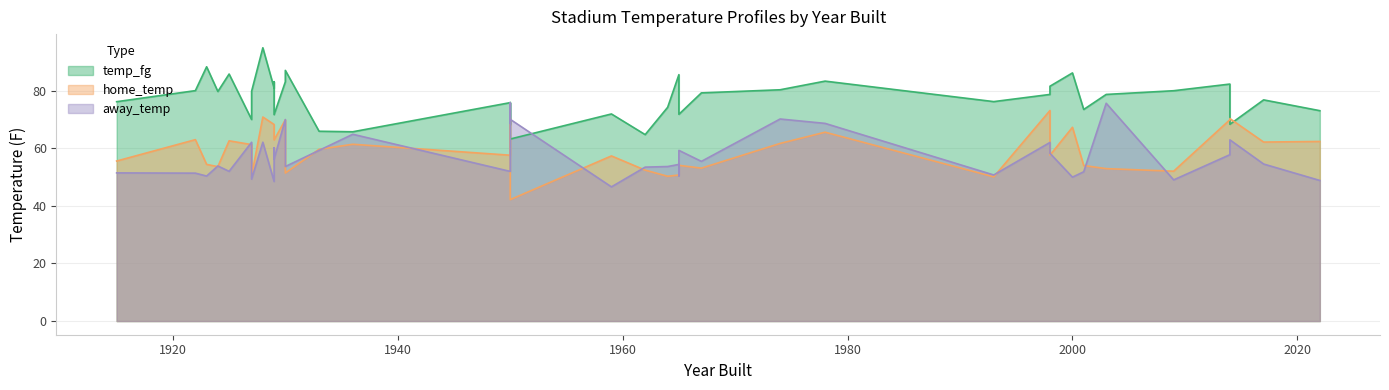

What is the label of the 35th point from the right?

1930